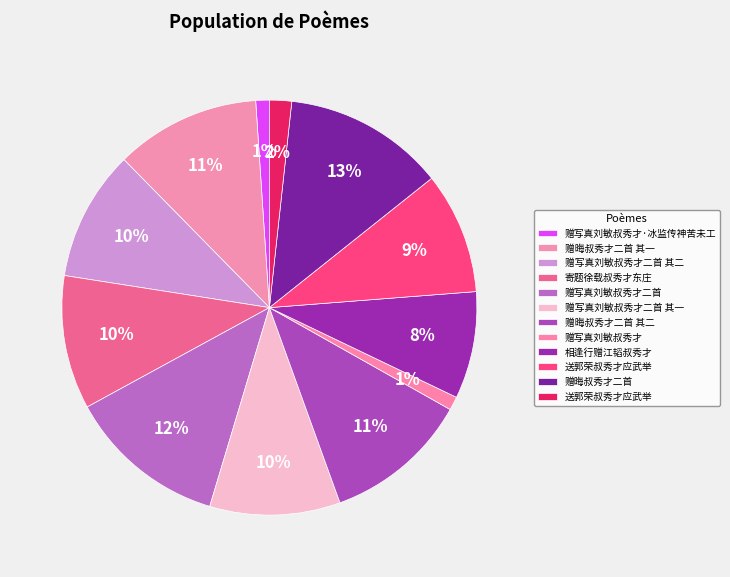

Does any single category account for the majority?

No